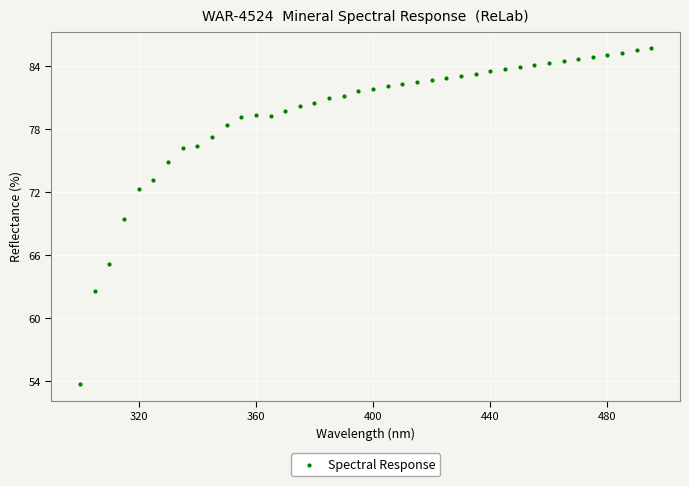

What Y value in the scatter plot is closest to 69?

69.4